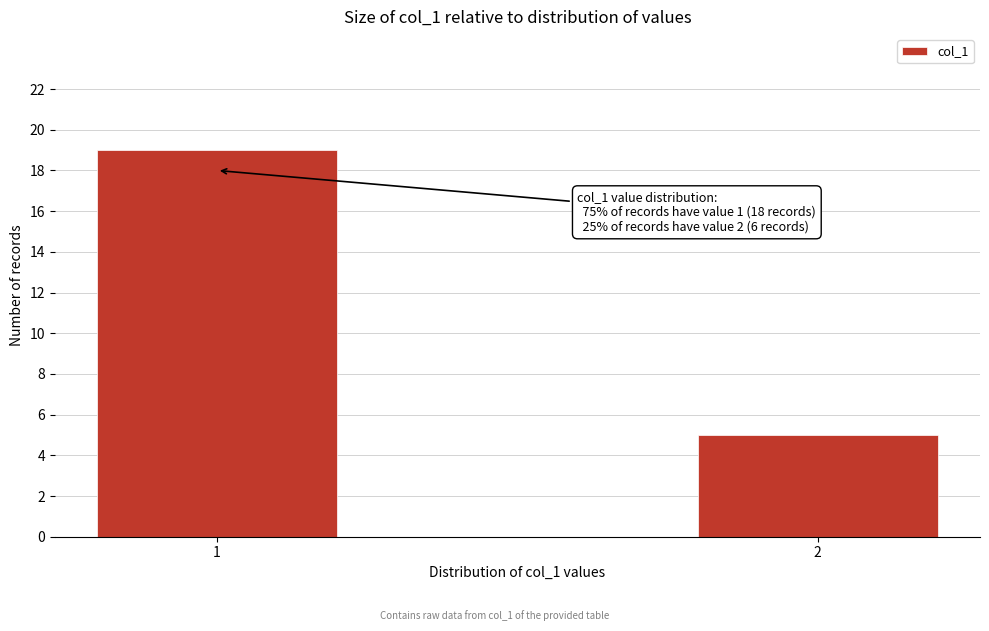

Reading left to right, what are all the values shown in this chart?

19	5